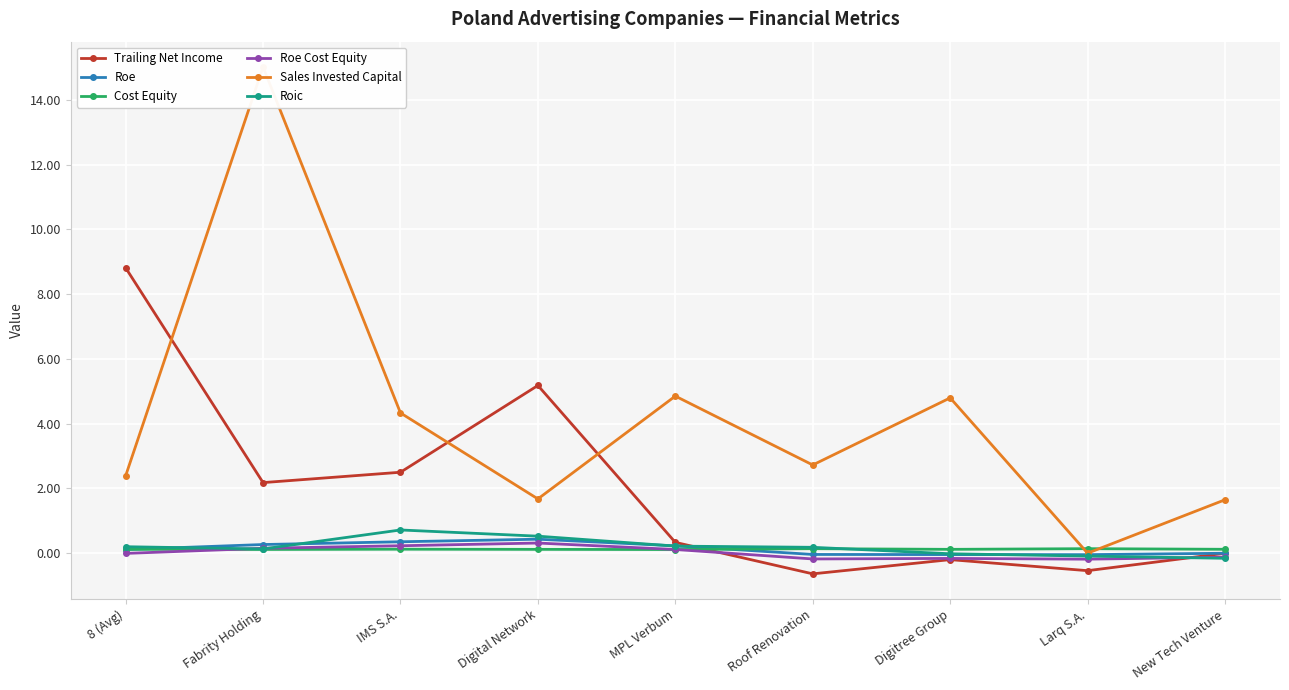

Which series has the largest total across all categories?

Sales Invested Capital